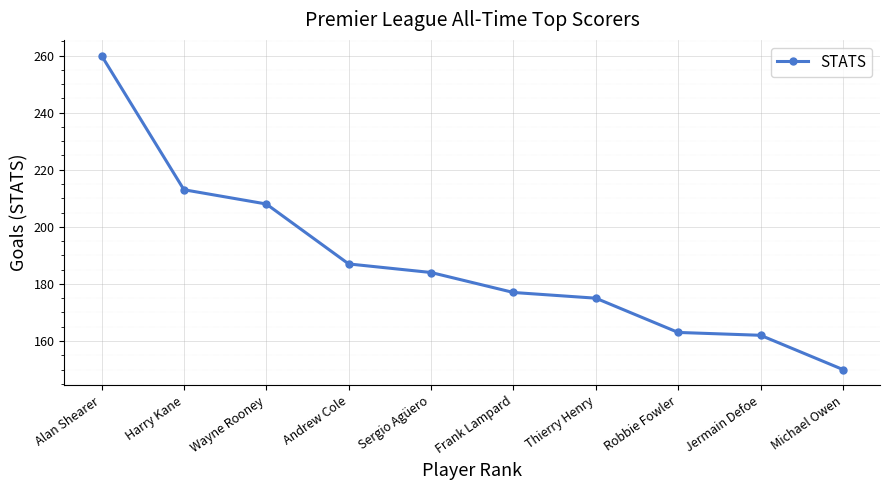

True or false: there are more than 0 points higher than both neighbors.

False